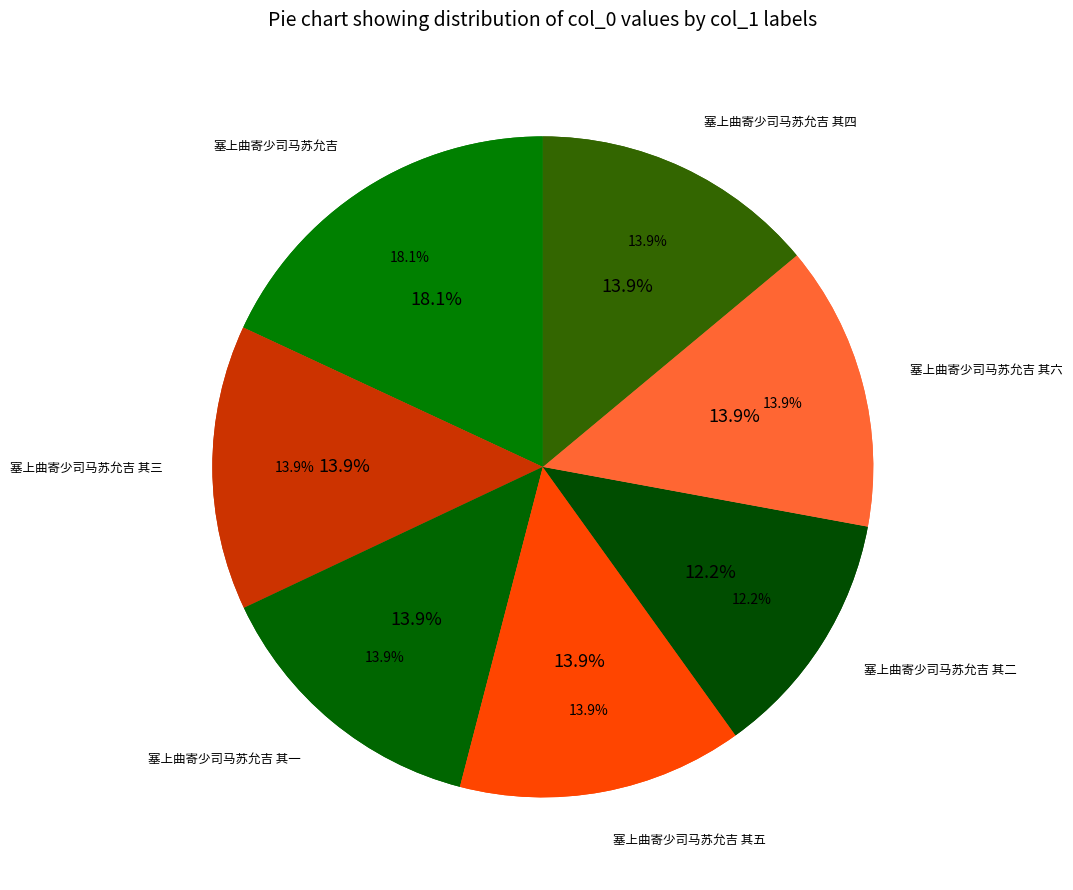

Approximately how many times larger is the value at 塞上曲寄少司马苏允吉 compared to 塞上曲寄少司马苏允吉 其三?

1.3